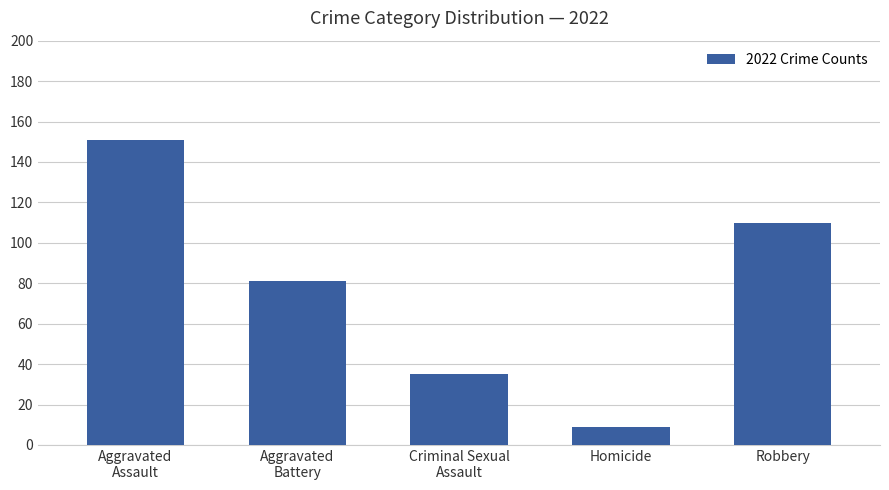

What value does the data have at Criminal Sexual
Assault, to the nearest 10?

40